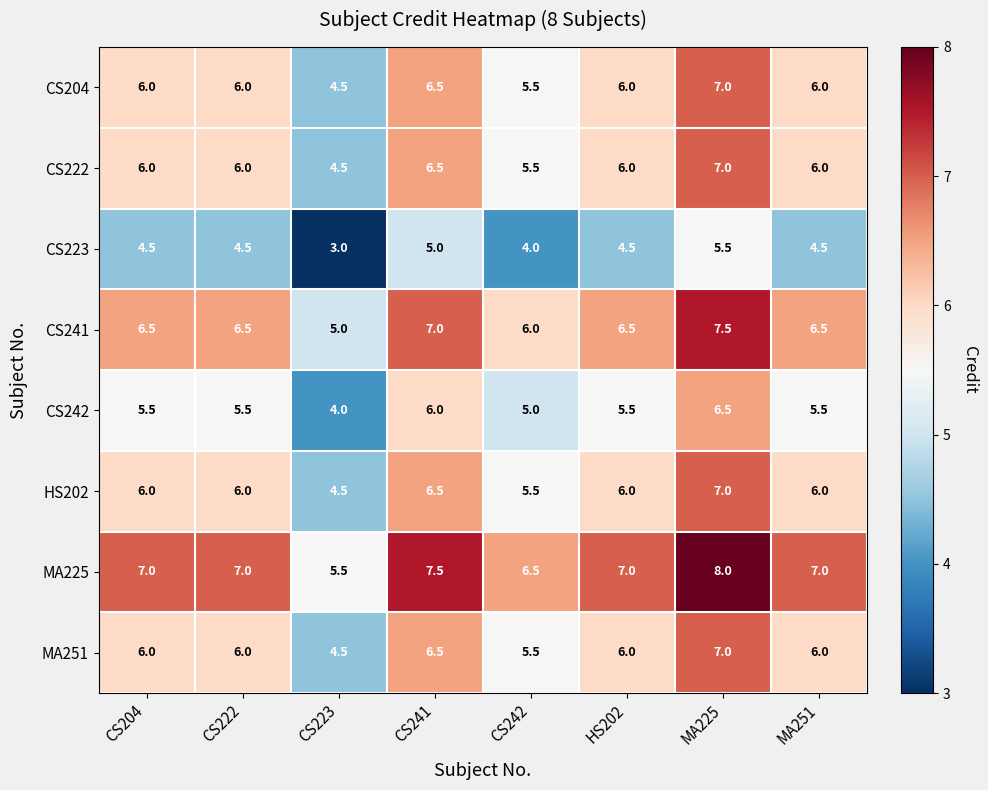

True or false: CS242 has a value of 3.4 at CS242.

False